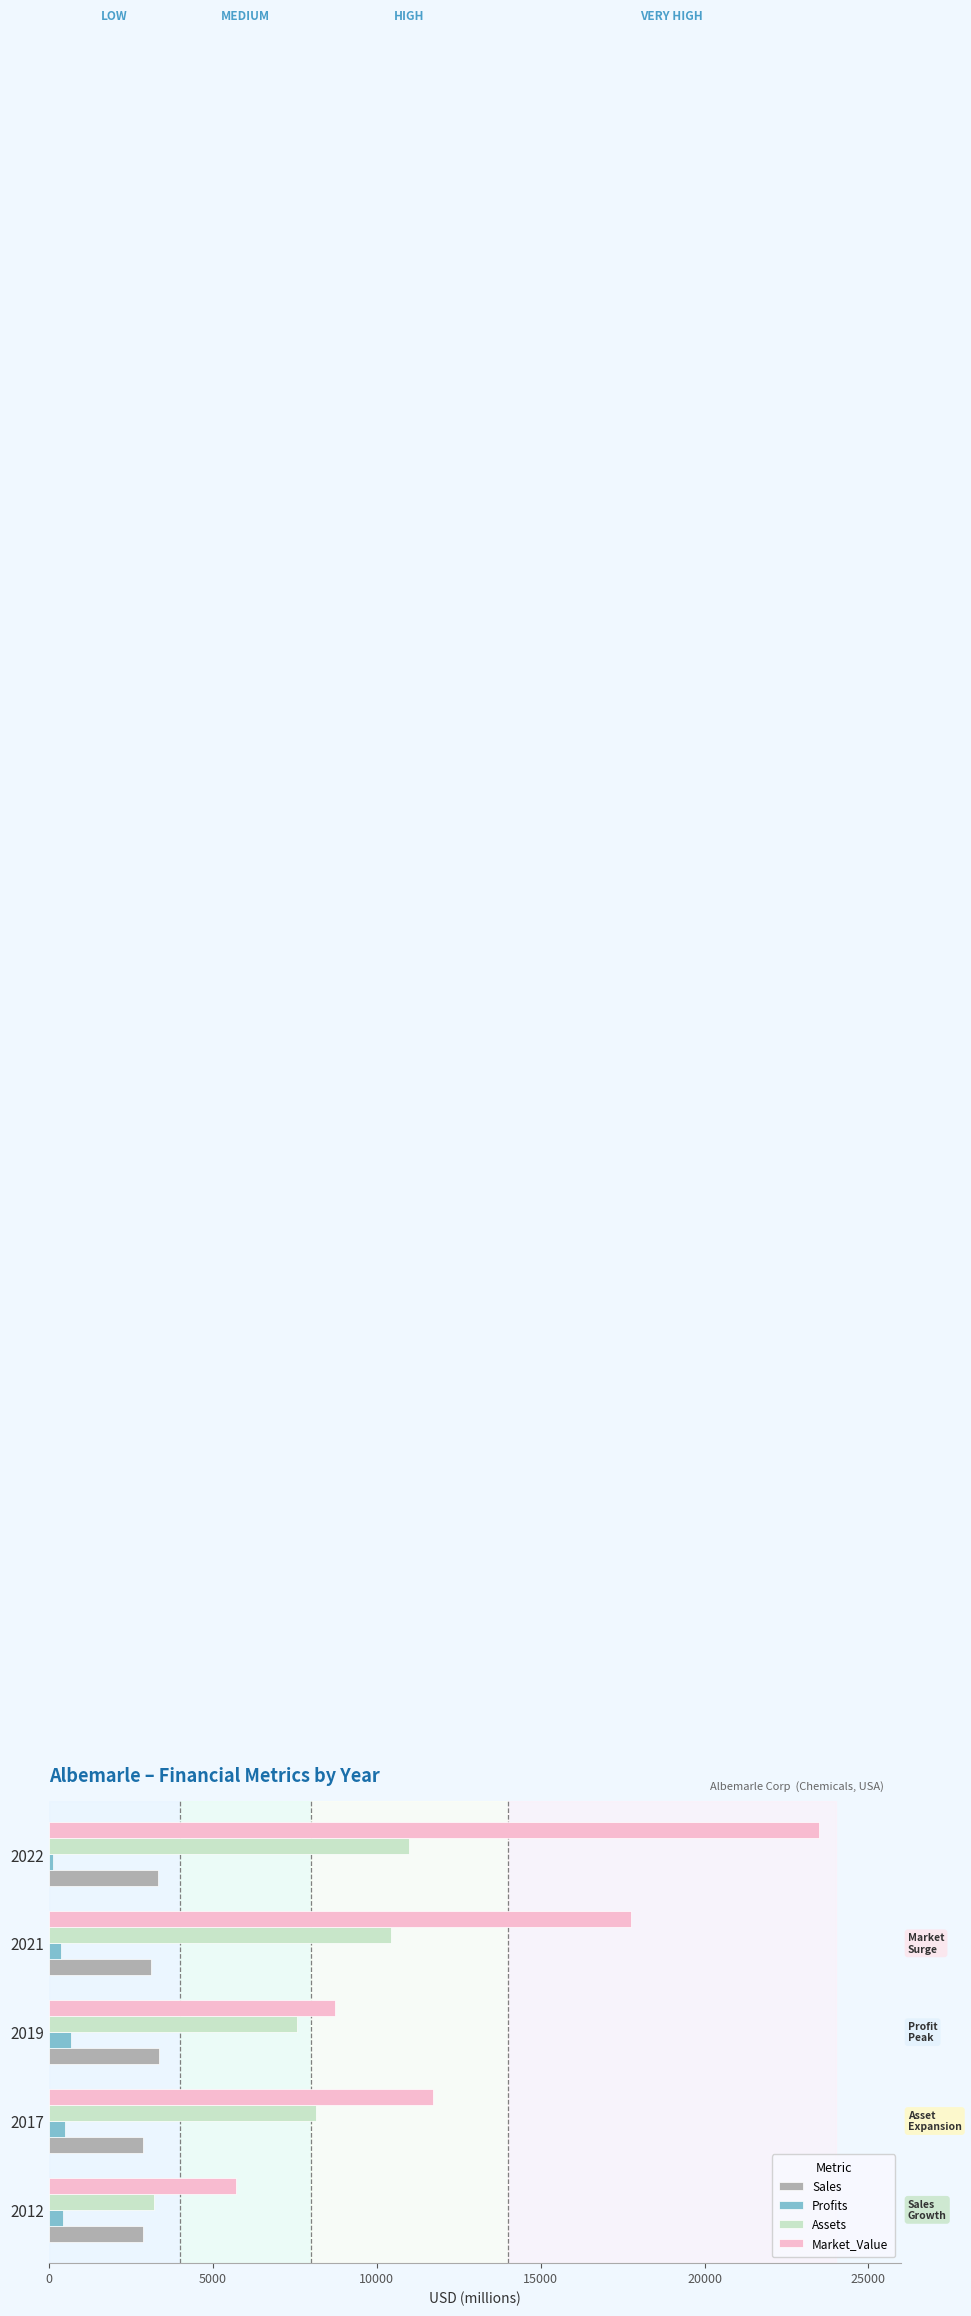

List the series in order of their overall mean, lowest first.

Profits, Sales, Assets, Market_Value